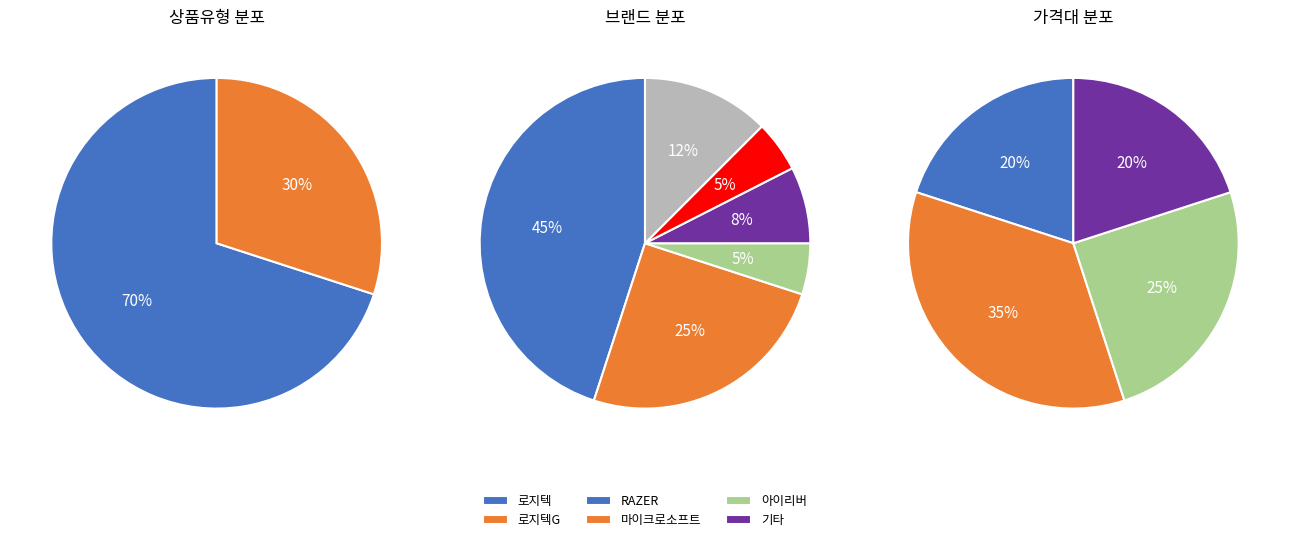

What percentage is the 일반 - 가격비교 비매칭 일반상품 slice, to the nearest percent?

30%